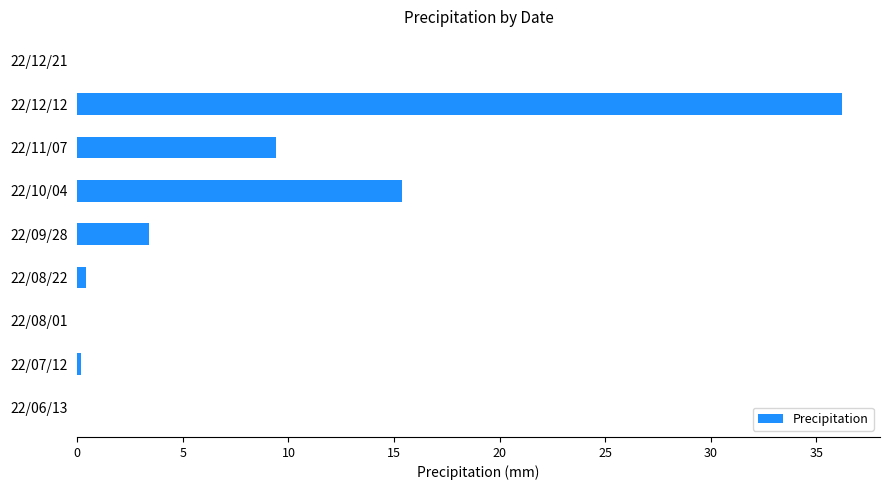

Between 22/11/07 and 22/08/01, which is larger?

22/11/07